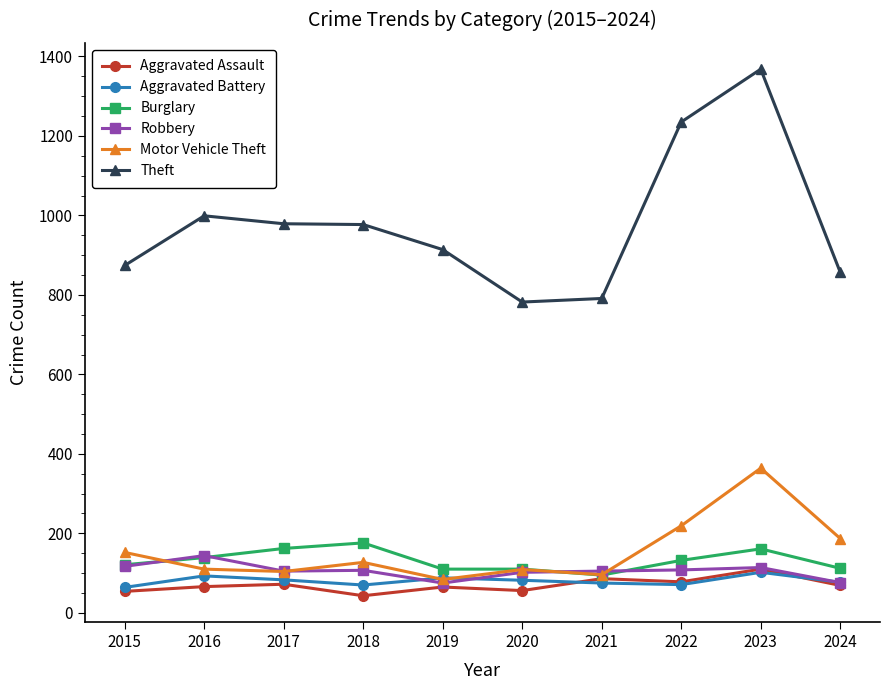

Is it true that Theft equals 977 at 2018?

True